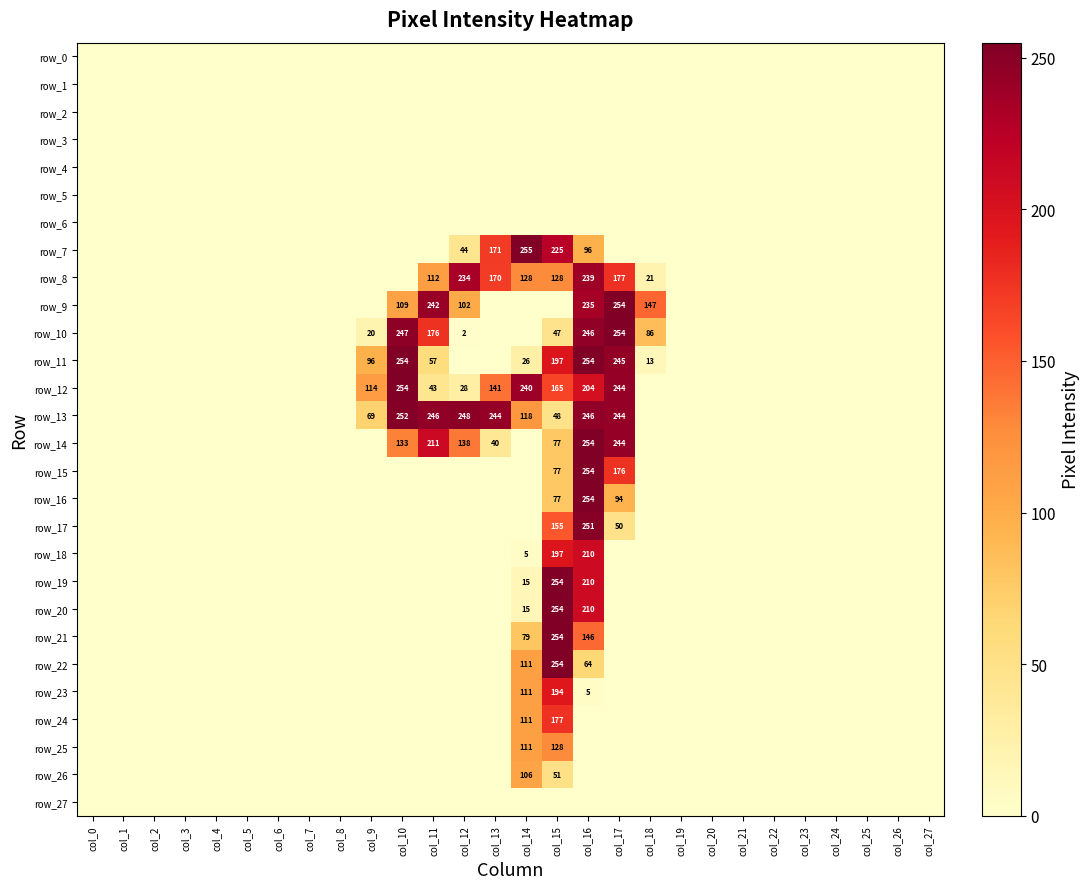

Which has a higher value, col_27 or col_23?

col_27